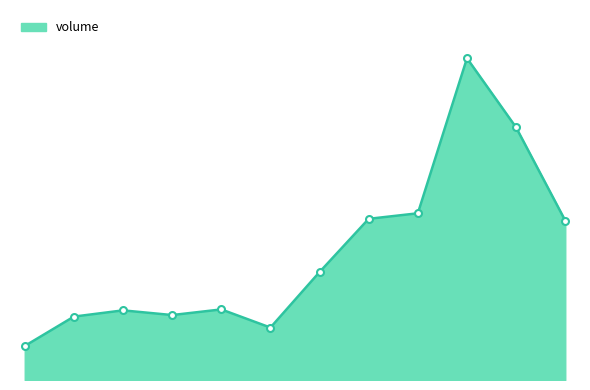

Reading left to right, list all the values displayed in this chart.

2022-10-21=5878	2022-10-24=10960	2022-10-25=12038	2022-10-26=11228	2022-10-27=12201	2022-10-28=9063	2022-10-31=18667	2022-11-01=27863	2022-11-02=28821	2022-11-03=55623	2022-11-04=43655	2022-11-07=27552